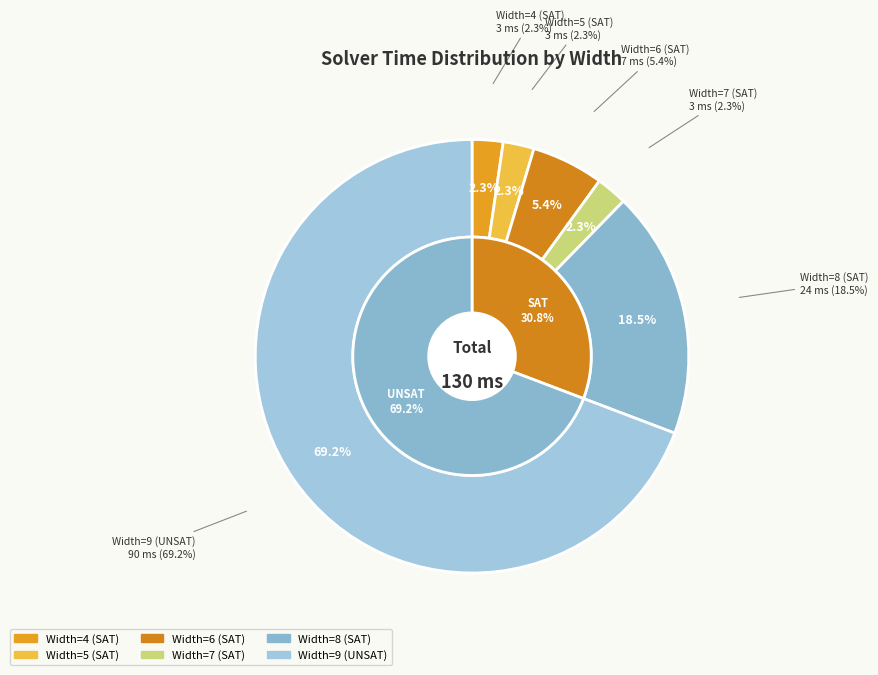

Rank the categories by value from lowest to highest.

Width=4 (SAT), Width=5 (SAT), Width=7 (SAT), Width=6 (SAT), Width=8 (SAT), Width=9 (UNSAT)